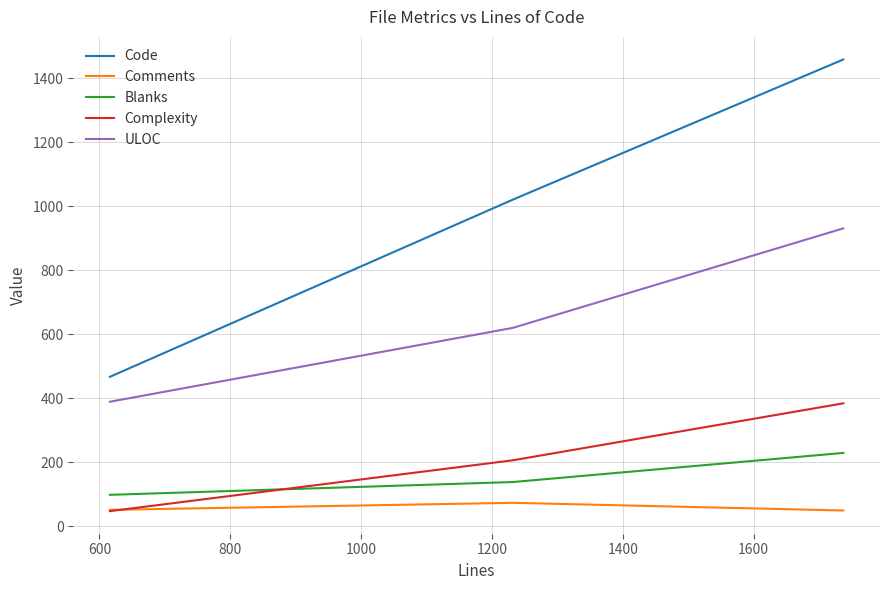

Which series has the largest range (max minus min)?

Code